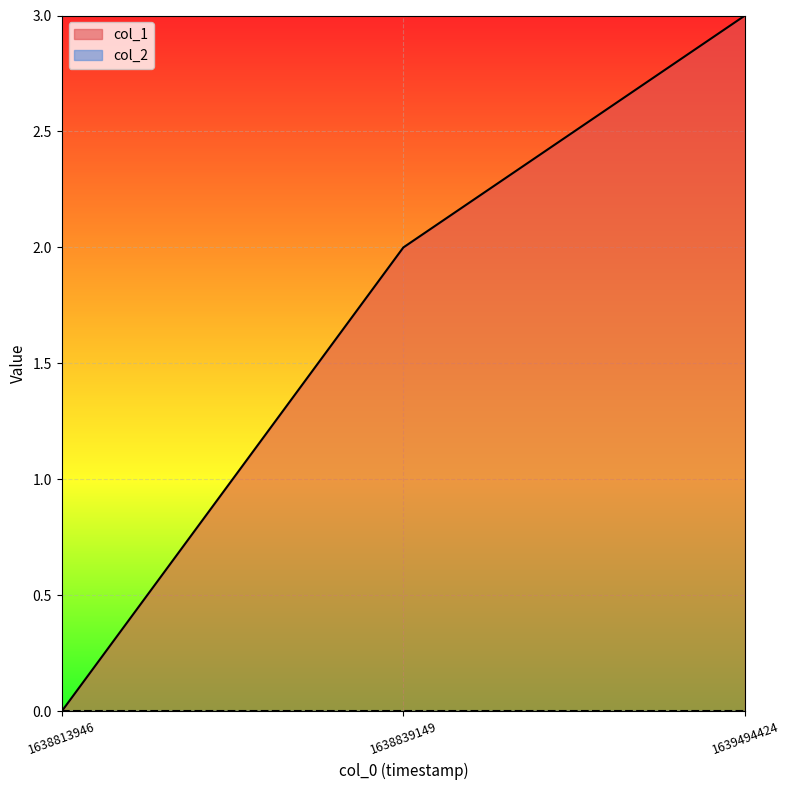

What is the sum of all values?

5